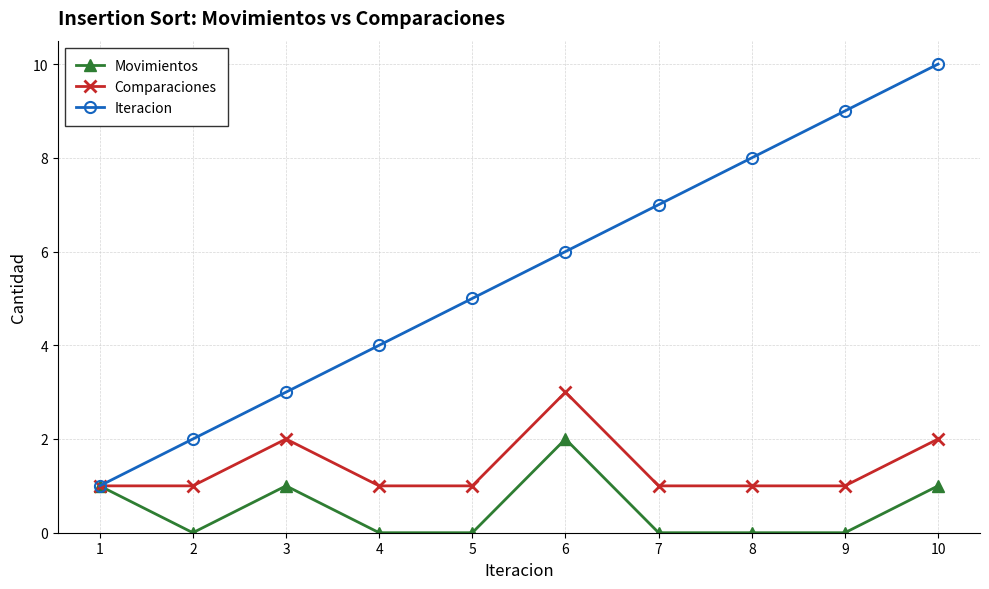

The value of Movimientos at 6 is 2. True or false?

True